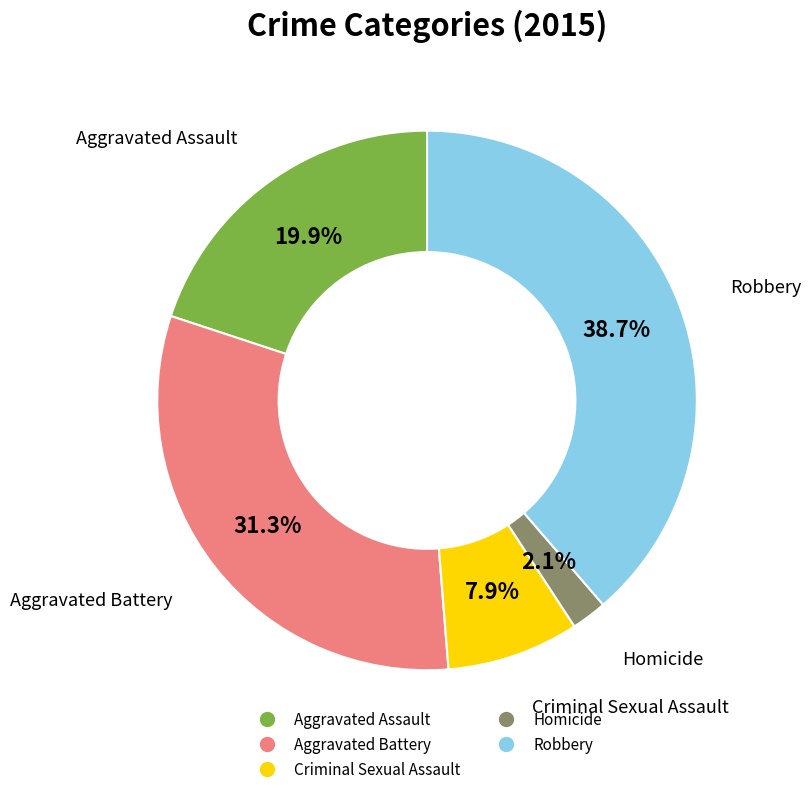

True or false: Aggravated Battery accounts for 21% of the total.

False